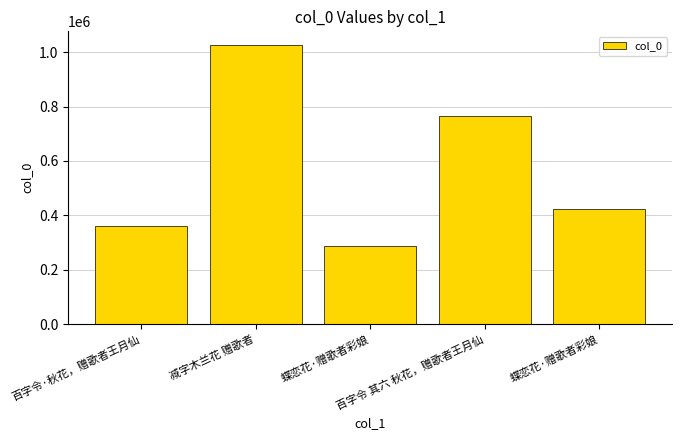

Rank the categories by value from highest to lowest.

减字木兰花 赠歌者, 百字令 其六 秋花，赠歌者王月仙, 蝶恋花·赠歌者彩娘, 百字令·秋花，赠歌者王月仙, 蝶恋花·赠歌者彩娘